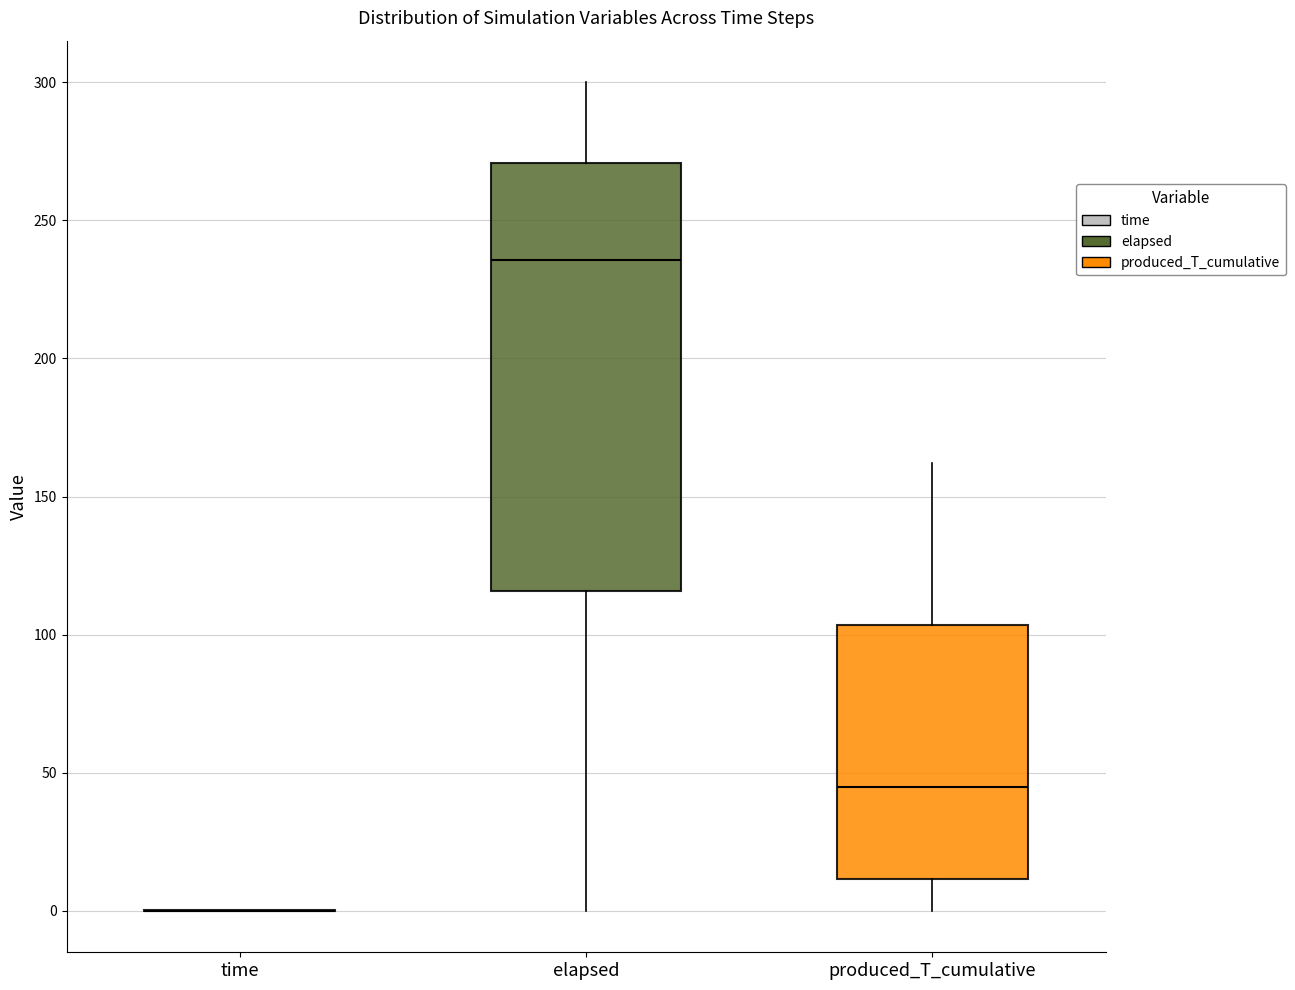

Reading left to right, transcribe this box plot: for each box, give where its median line is, the range the box spans, and where its two whiskers end, as read against the y-axis. The values are not printed on the chart, so give them approximately, as read against the axis.

time: box collapsed to a line at 0, whiskers 0 to 0
elapsed: median 235, box 115 to 270, whiskers 0 to 300
produced_T_cumulative: median 45, box 10 to 105, whiskers 0 to 160